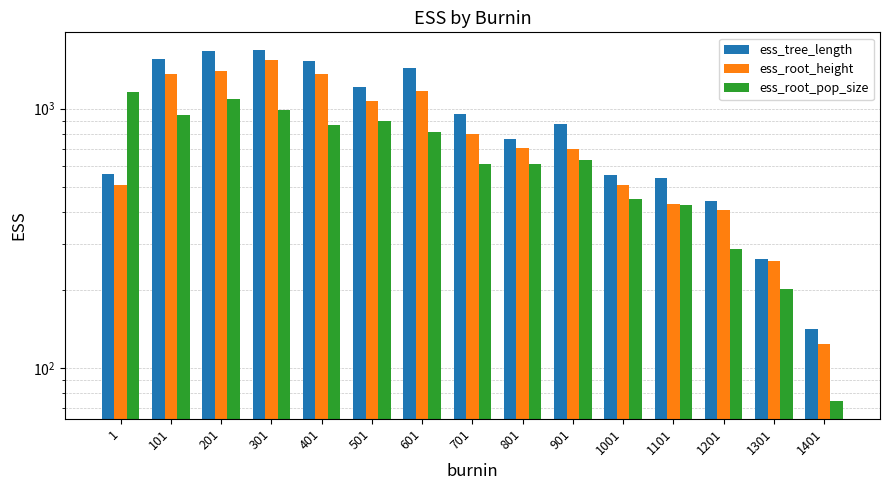

How many groups of bars are there?

15